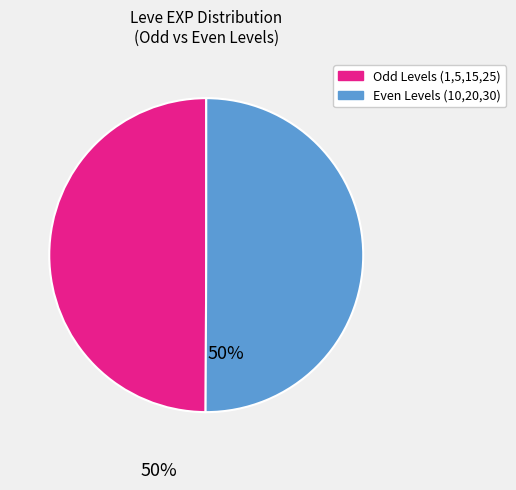

Is it true that Even Levels (10,20,30) is 50% of the pie?

True